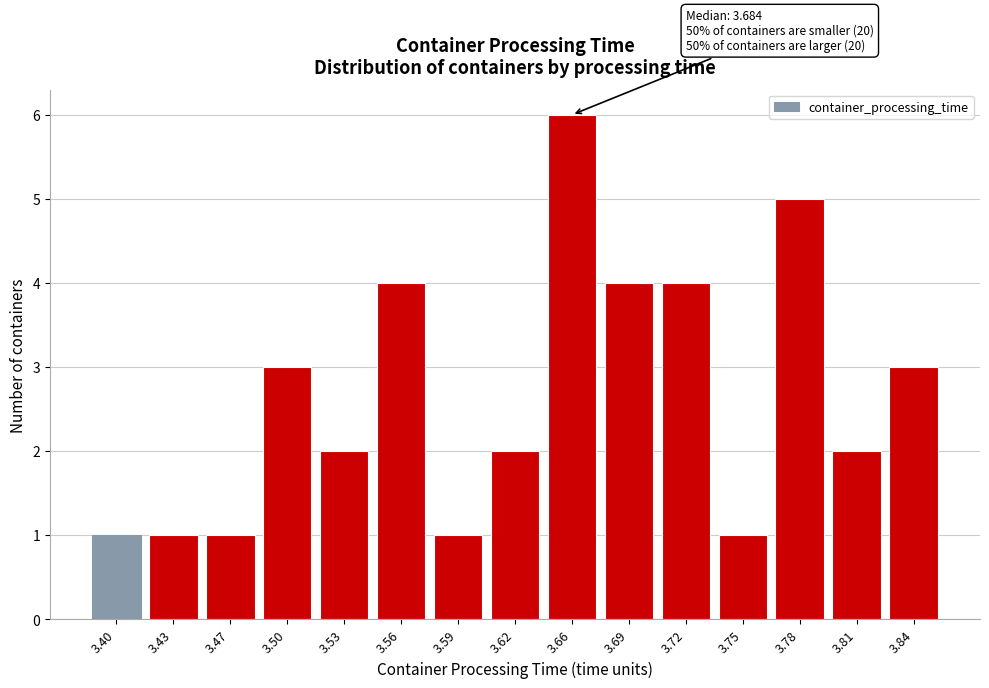

Reading left to right, list all the values displayed in this chart.

3.40=1	3.43=1	3.47=1	3.50=3	3.53=2	3.56=4	3.59=1	3.62=2	3.66=6	3.69=4	3.72=4	3.75=1	3.78=5	3.81=2	3.84=3